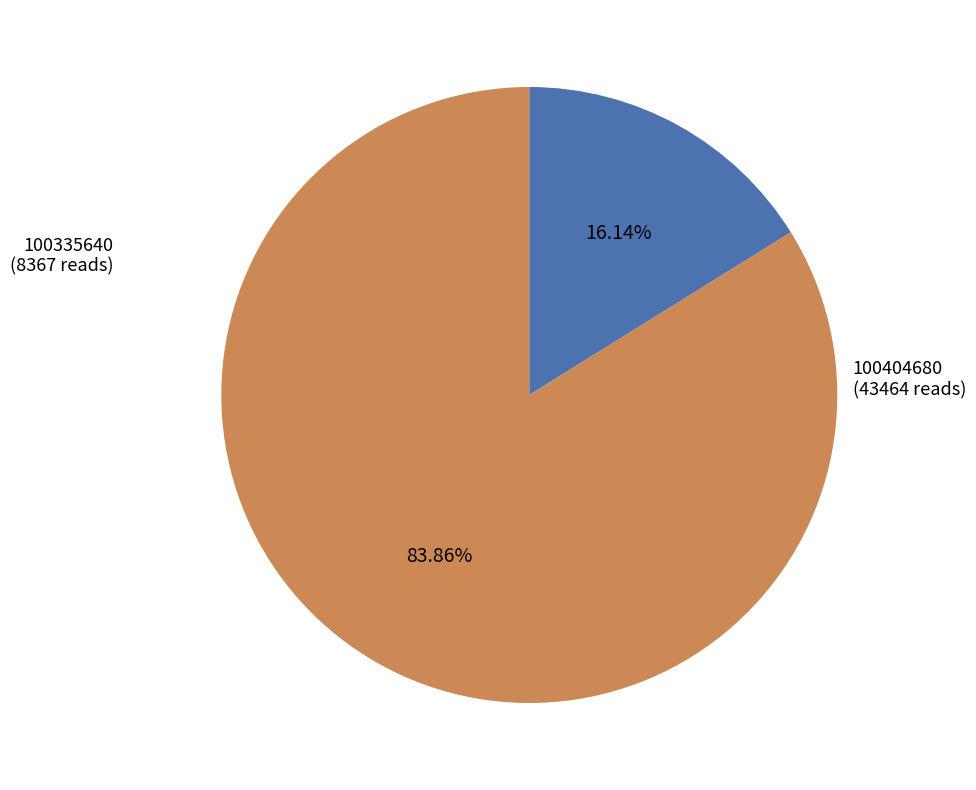

What percentage do 100404680 and 100335640 together represent?

100.0%